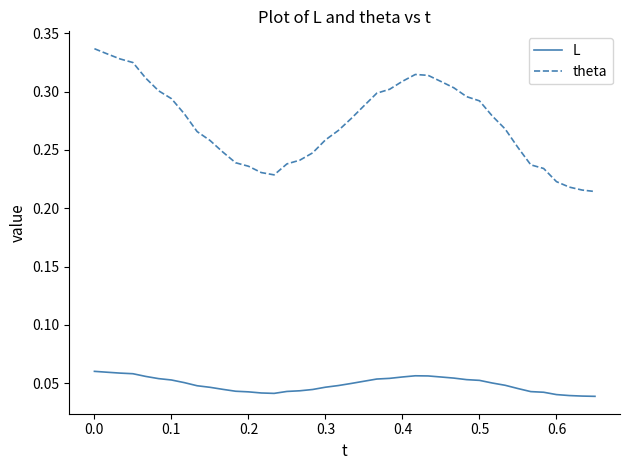

True or false: theta and L cross at least once.

False